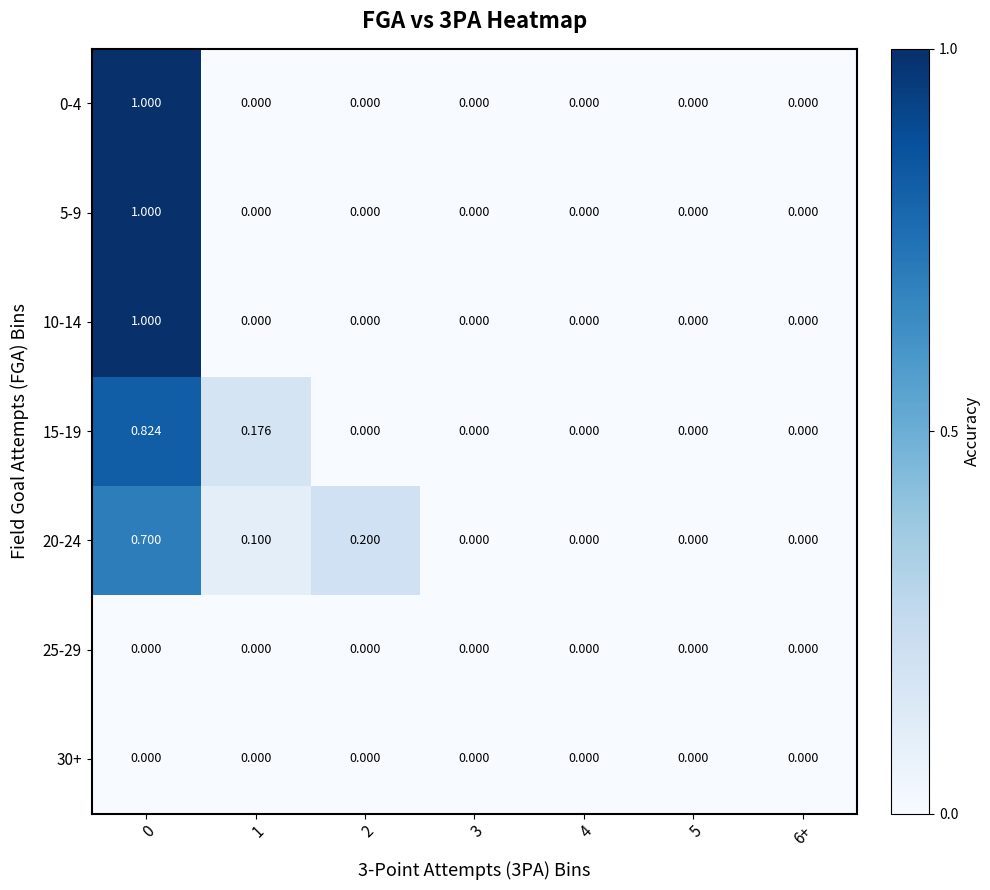

Which series has the largest range (max minus min)?

0-4